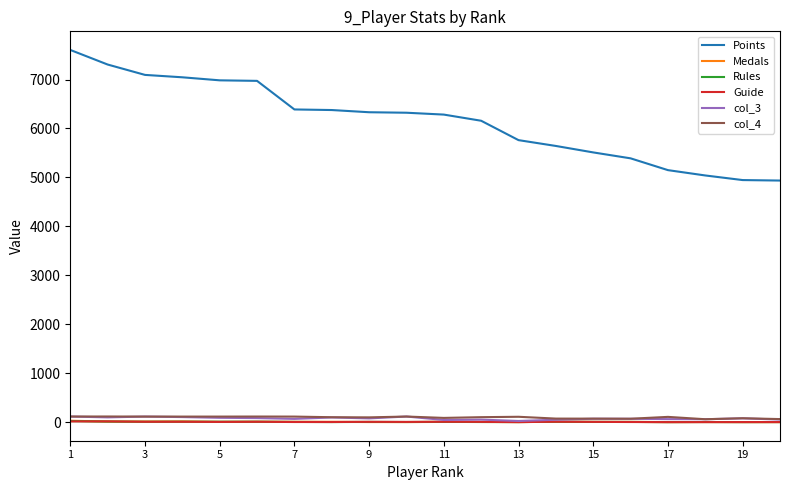

Is this an area chart (filled region under the line)?

No